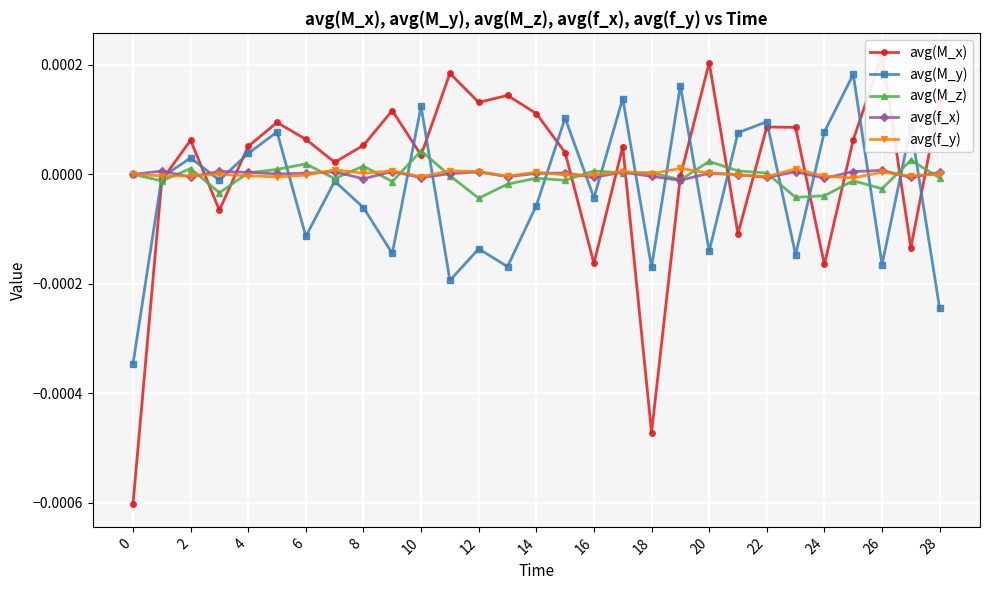

What is the label of the 27th point from the left?

26